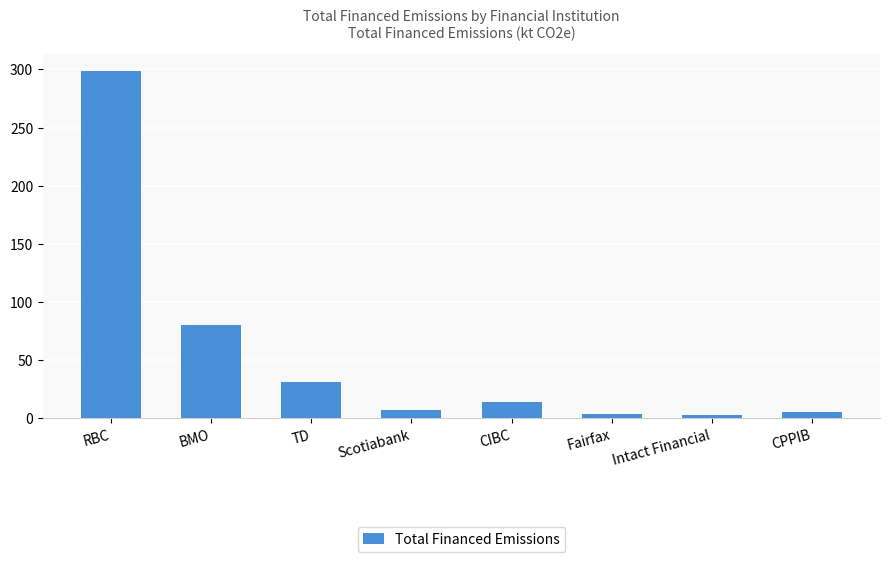

Between CIBC and Scotiabank, which is larger?

CIBC